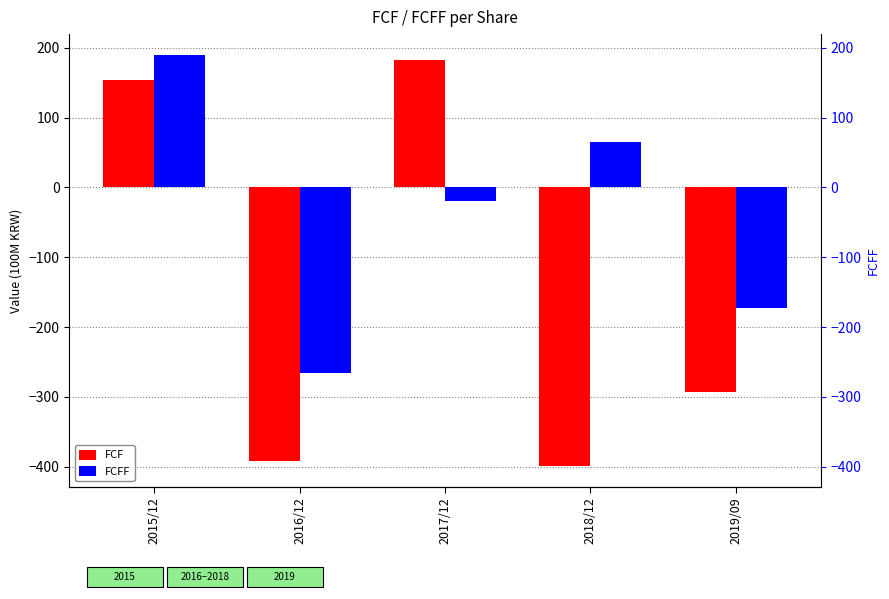

What is the spread (max minus min) of values at 2019/09?

121